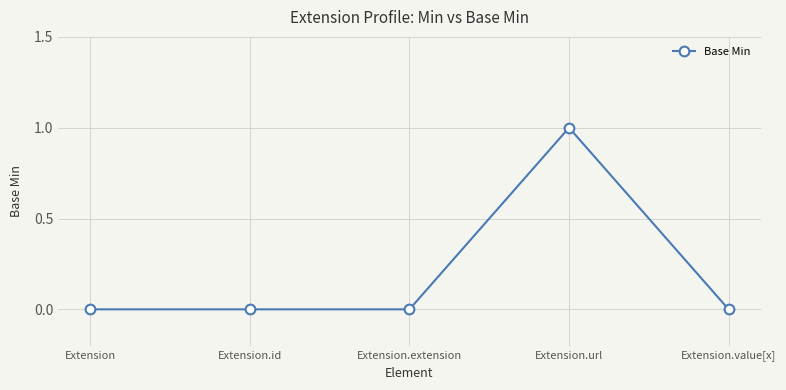

What is the sum of all values?

1